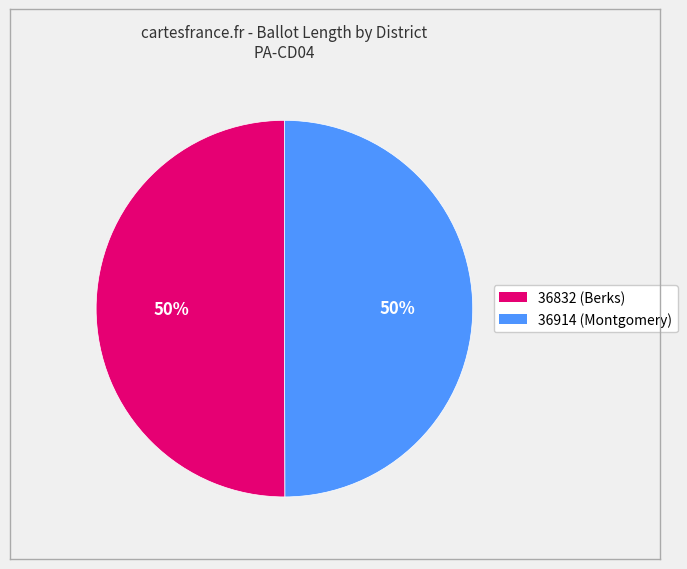

To the nearest percent, what is the average slice percentage?

50%